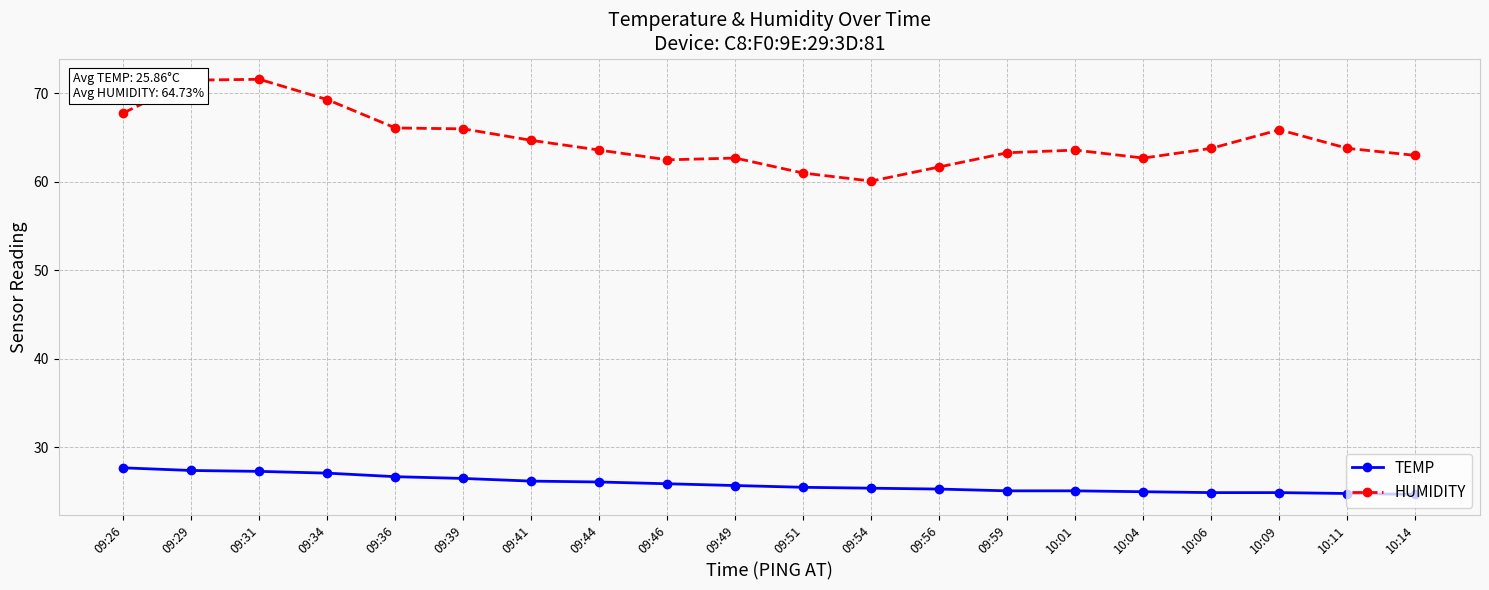

Which series has the widest spread of values?

HUMIDITY